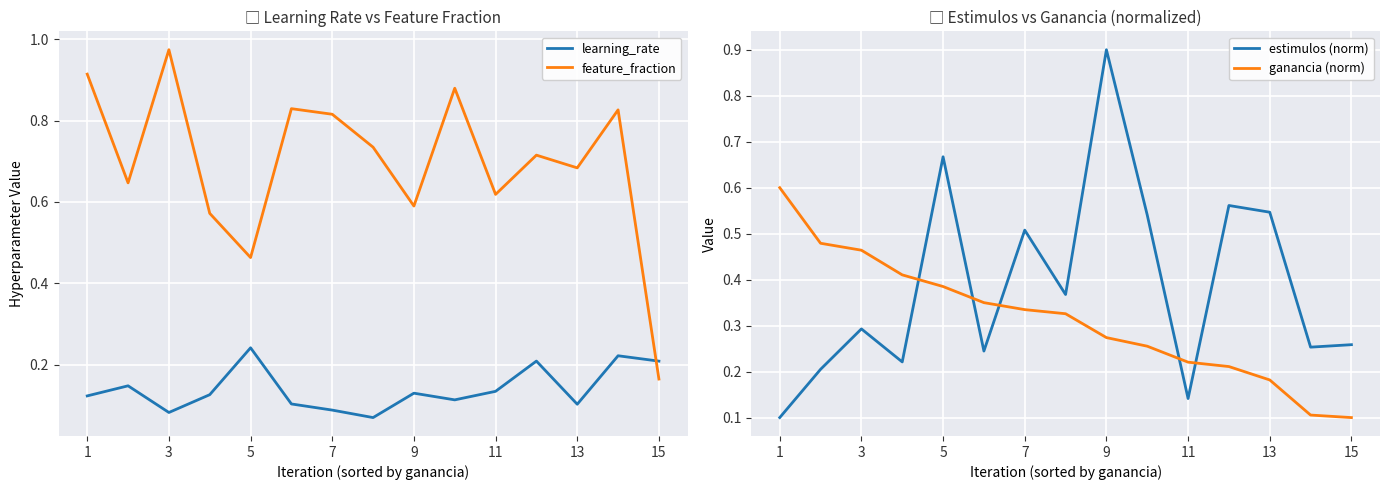

The learning_rate series shows 0.2 at 13. True or false?

False